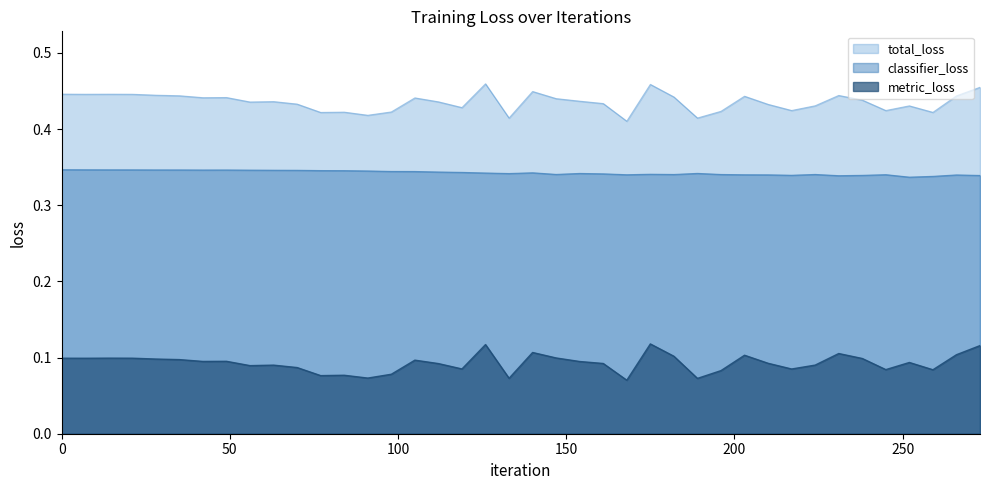

The value of classifier_loss at 21 is 0.3. True or false?

True